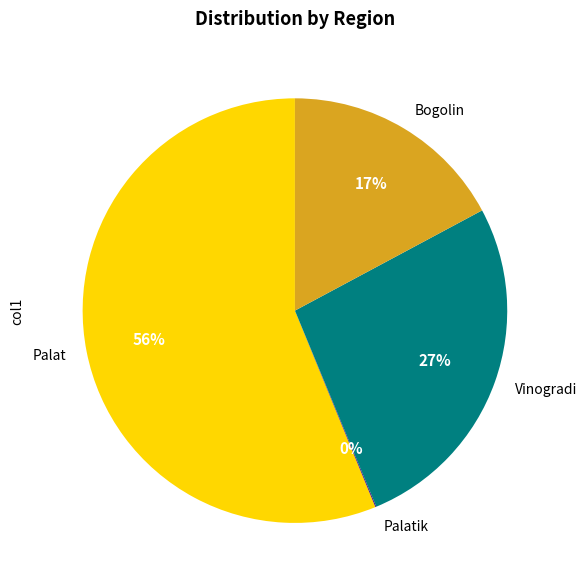

Is there a majority slice in this chart?

Yes